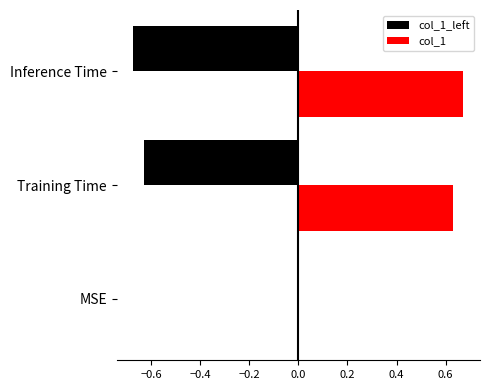

The col_1 series shows 0.4 at Inference Time. True or false?

False